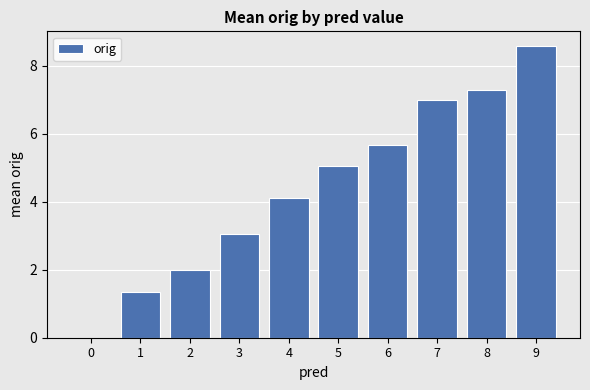

What is the sum of the values at 7 and 8?

14.3